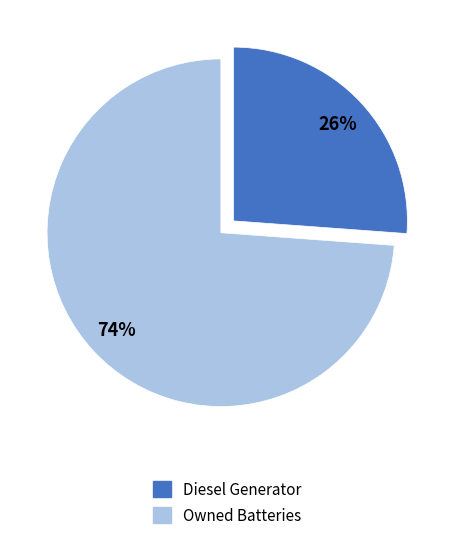

Is it true that Diesel Generator is 39% of the pie?

False